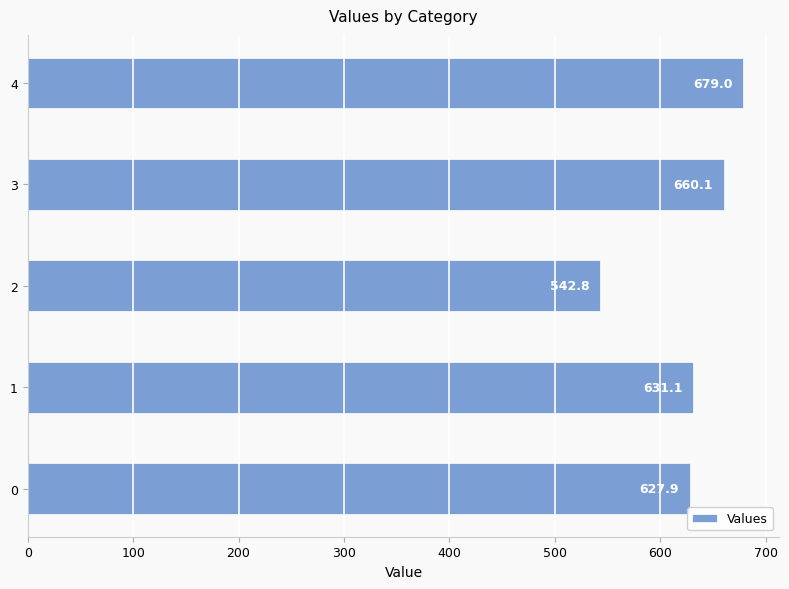

What is the change in value from 2 to 3?

+117.3